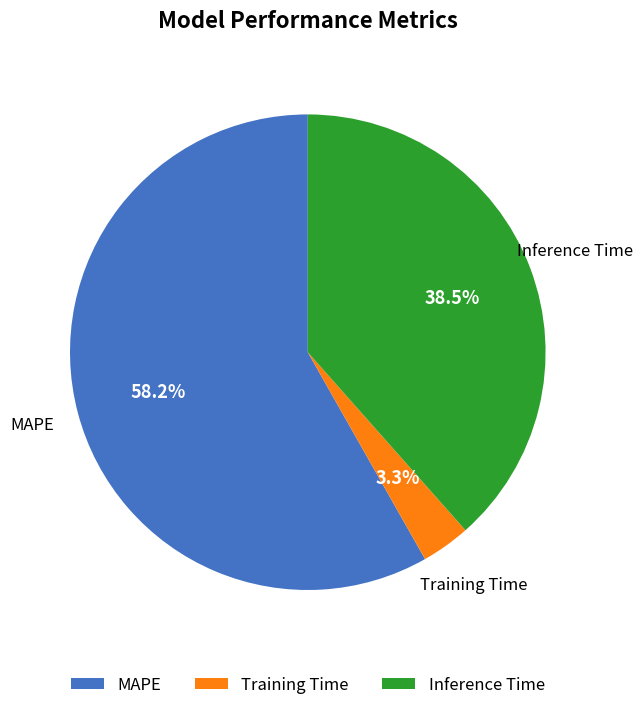

To the nearest percent, what portion does Training Time represent?

3%